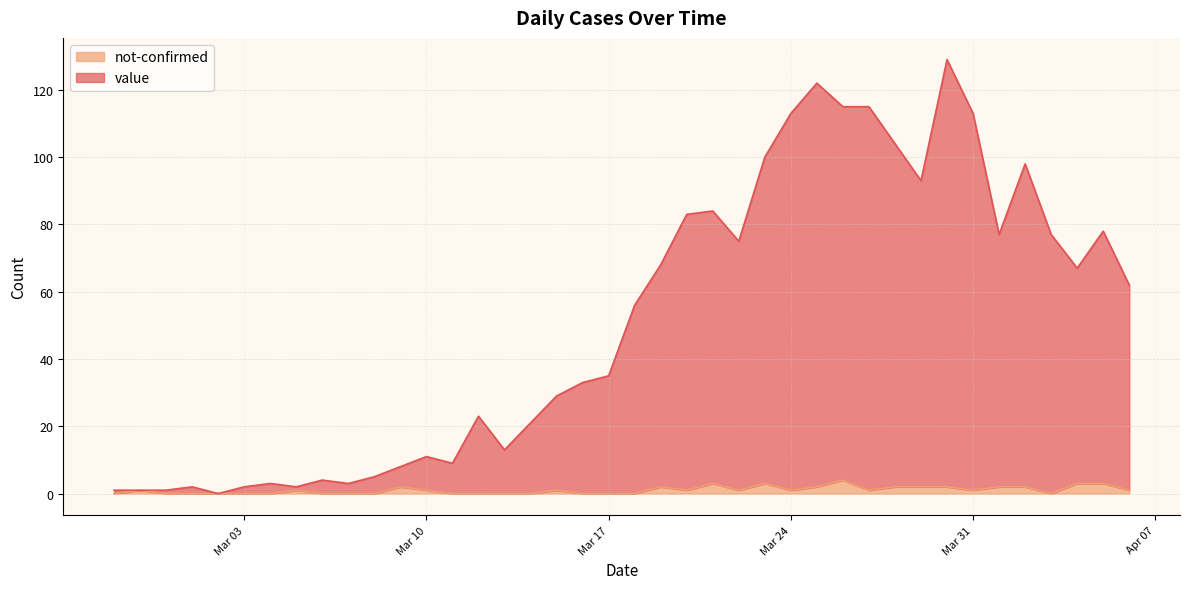

Is it true that not-confirmed equals 1 at Mar 24?

True